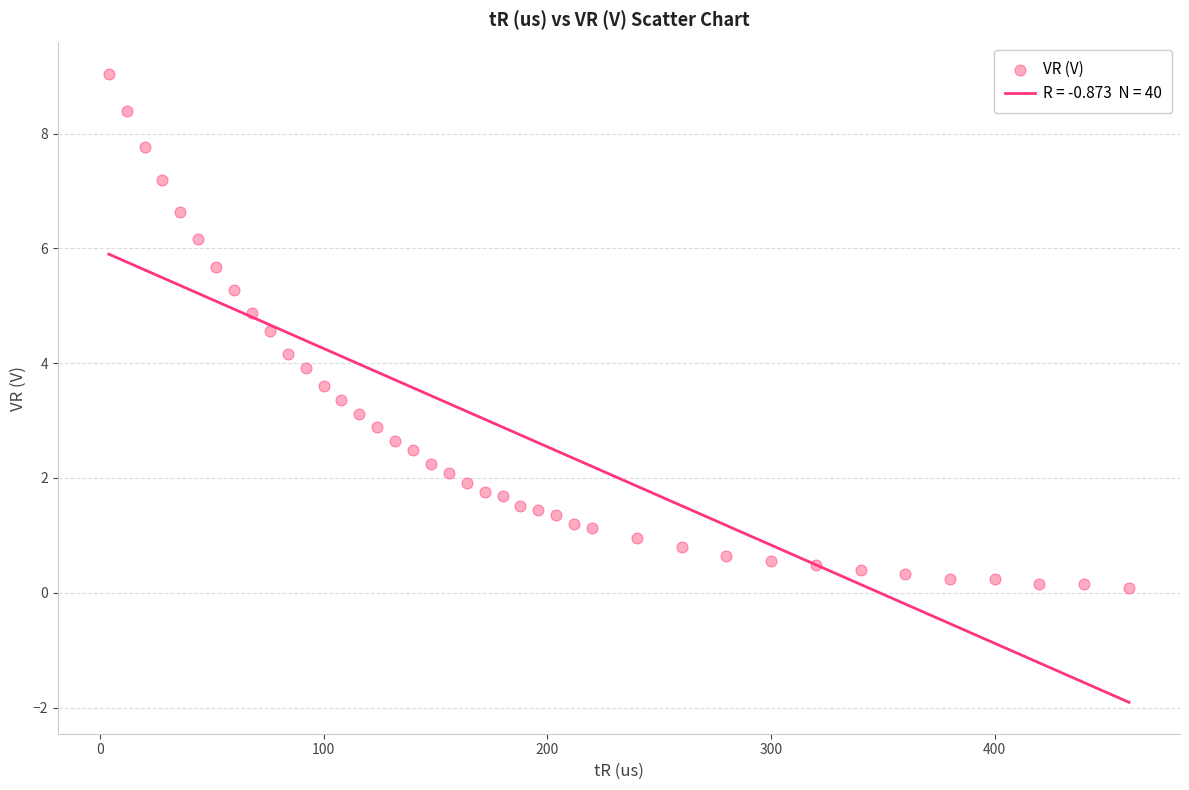

What is the range of Y values (max minus min)?

9.0